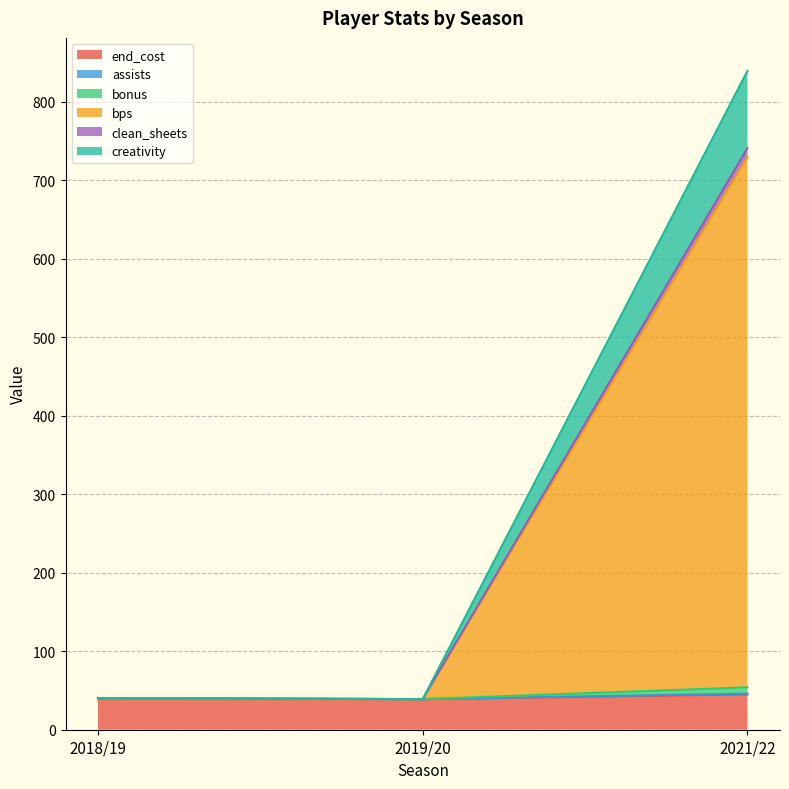

At which category does the chart reach its peak across all series?

2021/22